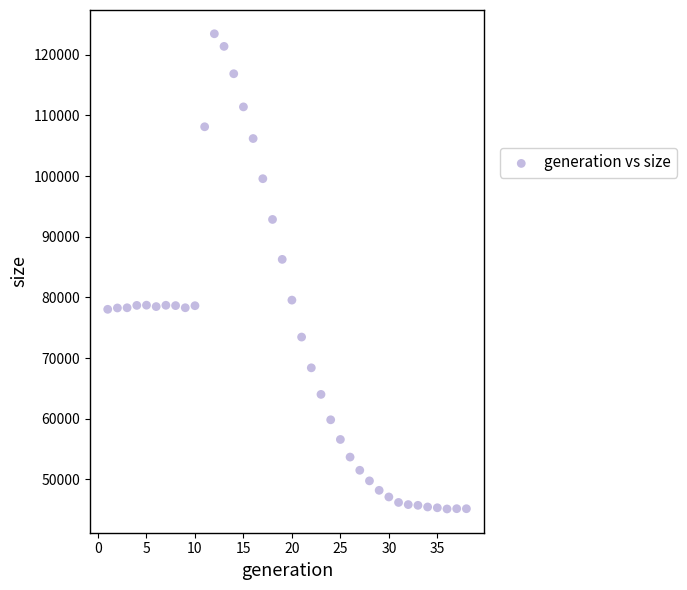

What is the range of X values (max minus min)?

37